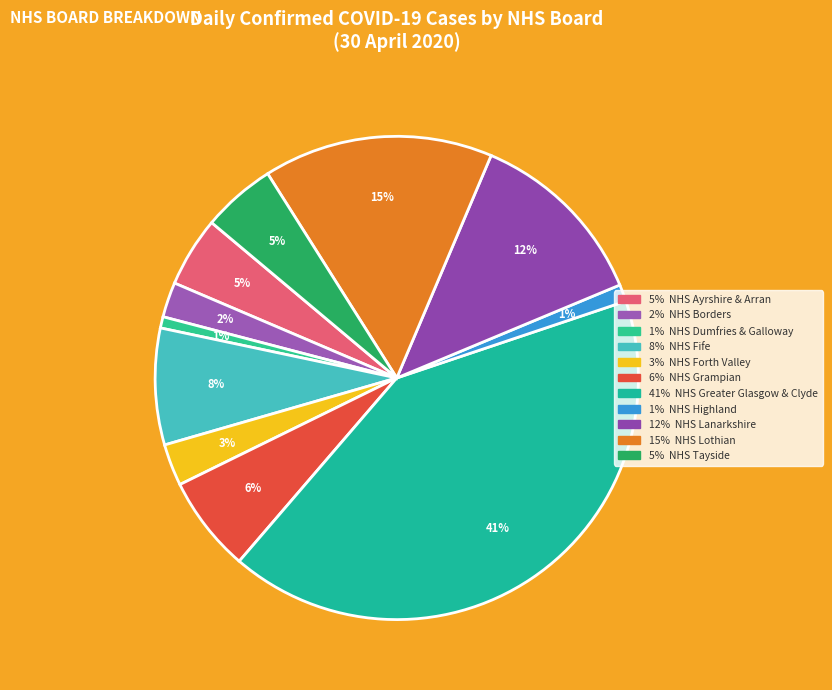

What is the smallest slice in the pie chart?

NHS Dumfries & Galloway